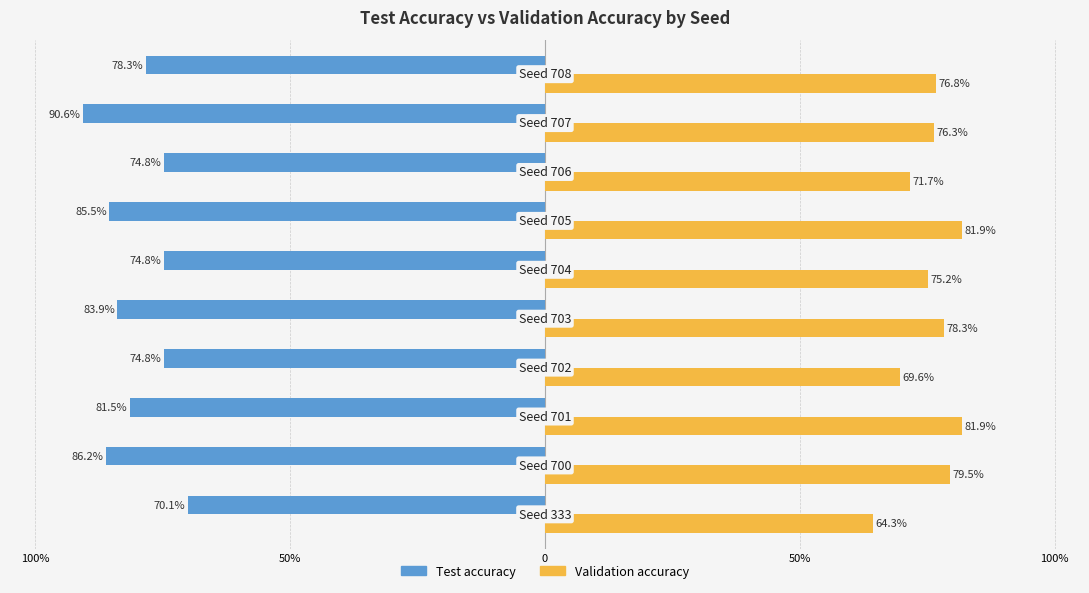

What are all the series names shown in the legend?

Test accuracy, Validation accuracy